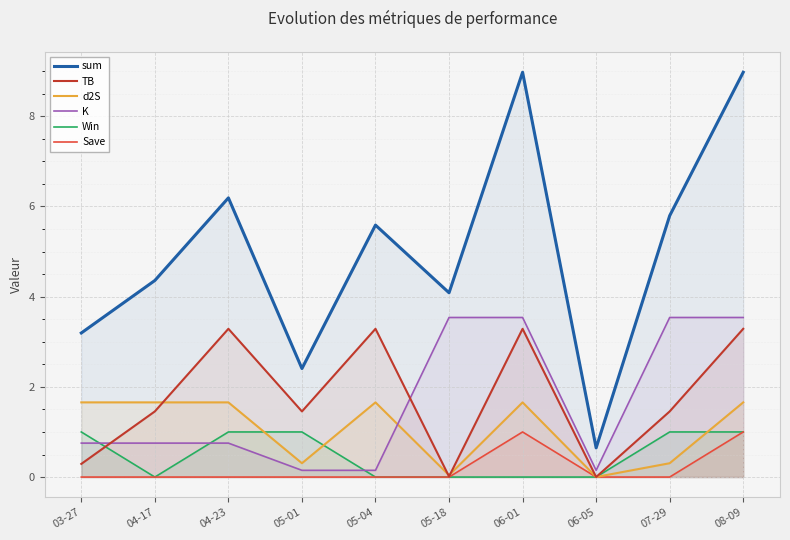

Rank the series by their maximum value, from lowest to highest.

Win, Save, d2S, TB, K, sum